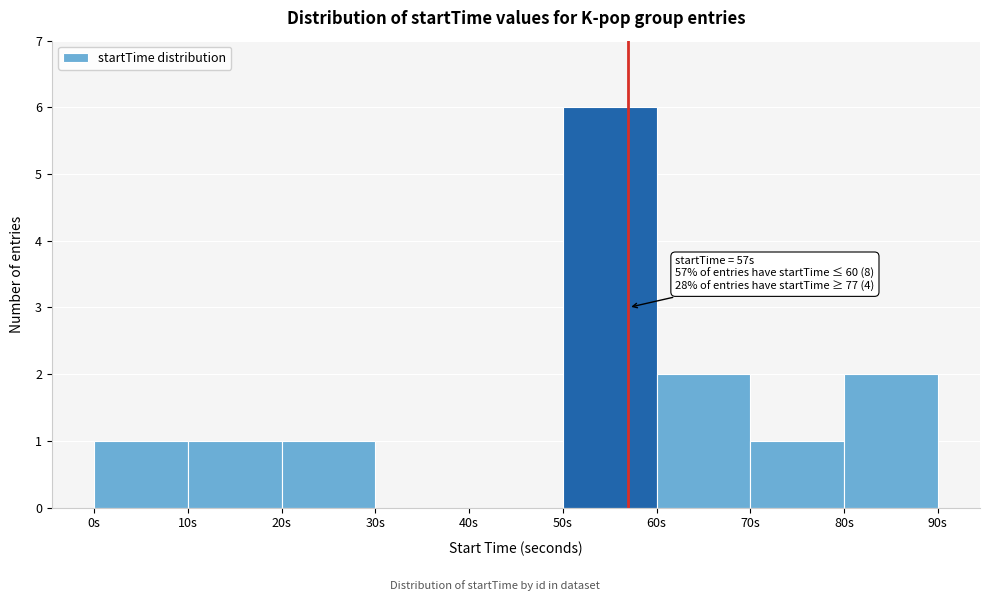

Over which range of the x-axis is the bar tallest?

50 to 60